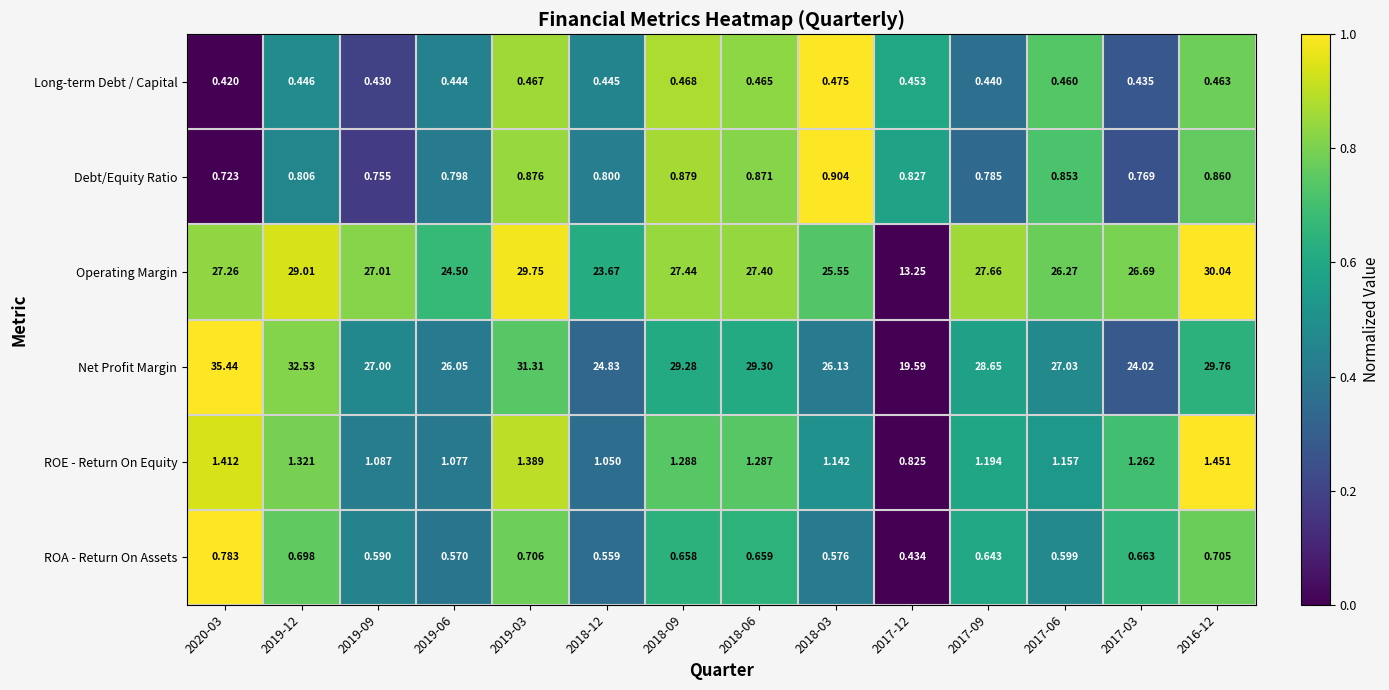

Which series has the largest total across all categories?

Net Profit Margin